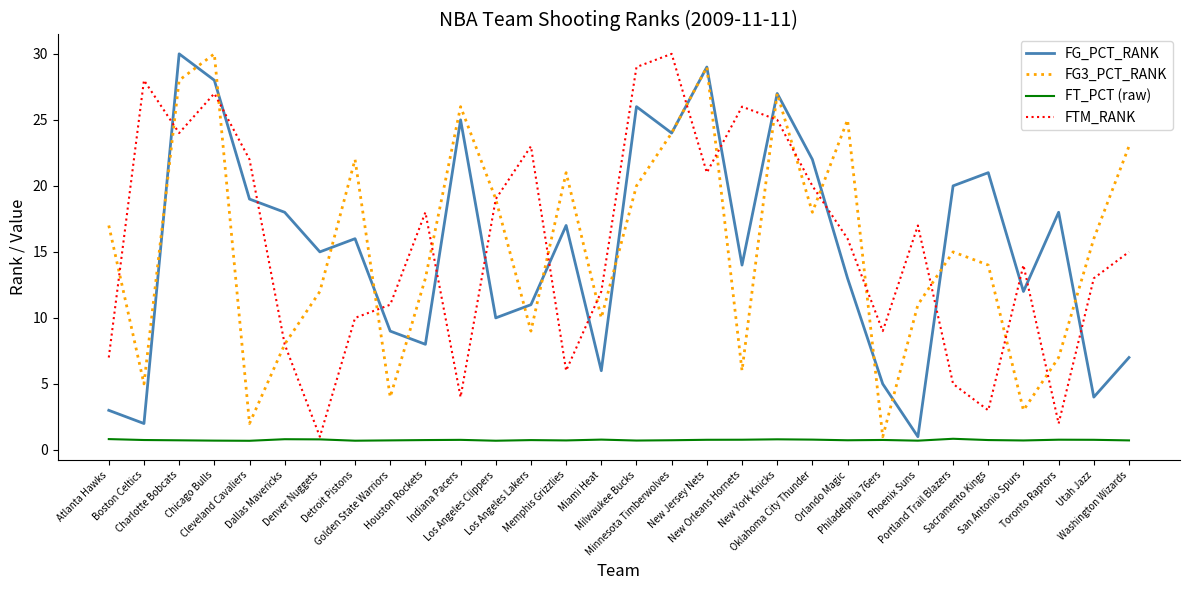

After their last crossing, which series has the higher values: FG_PCT_RANK or FTM_RANK?

FTM_RANK